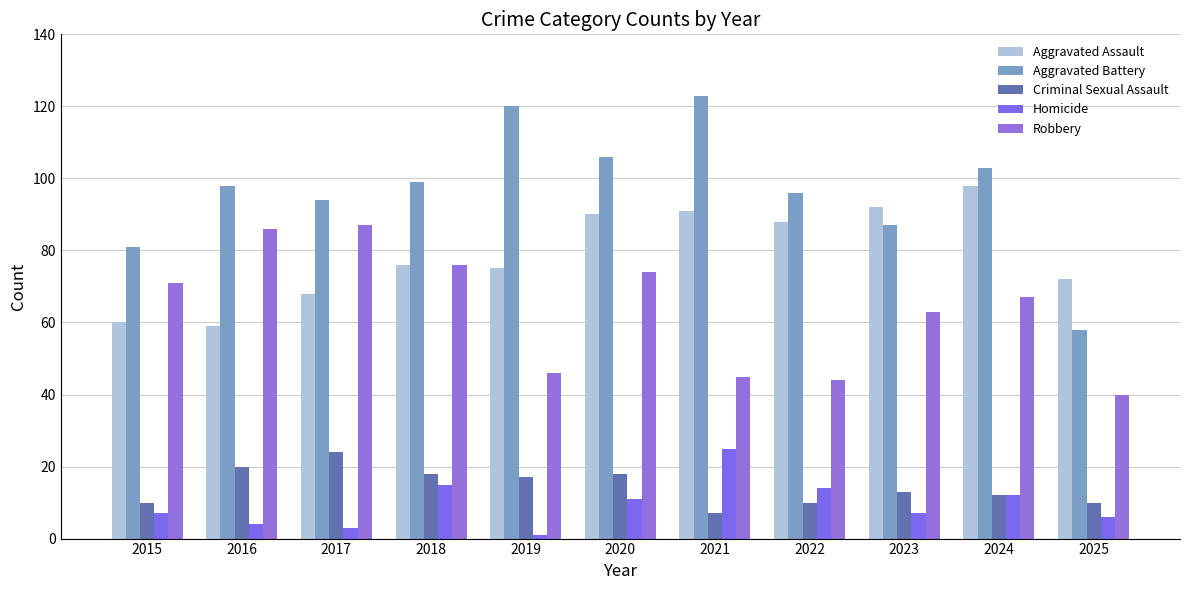

Rank the series at 2015 from highest to lowest value.

Aggravated Battery, Robbery, Aggravated Assault, Criminal Sexual Assault, Homicide